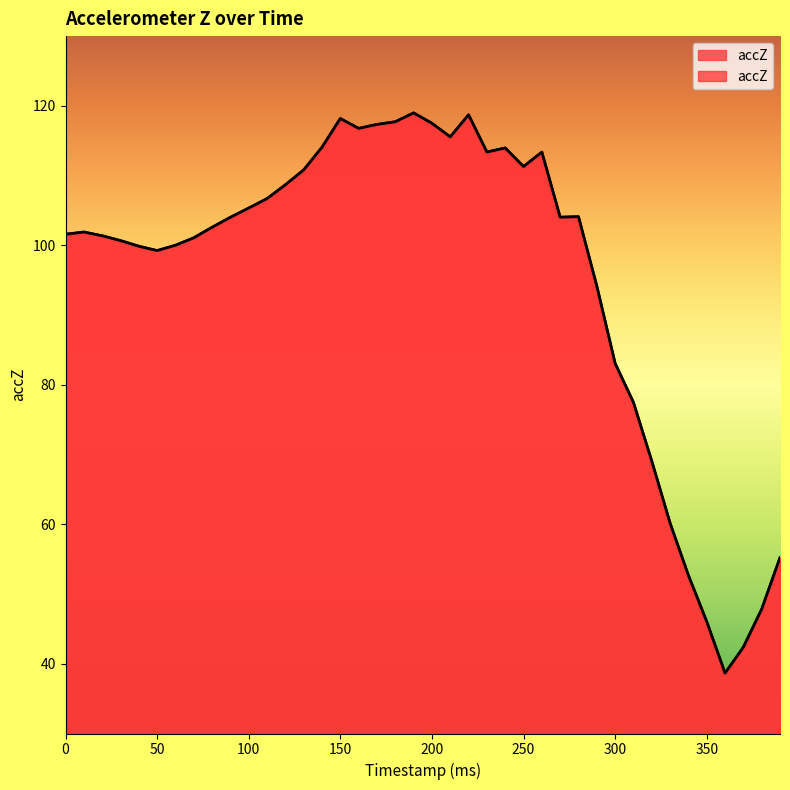

True or false: the data has more than 1 interior local peaks.

True